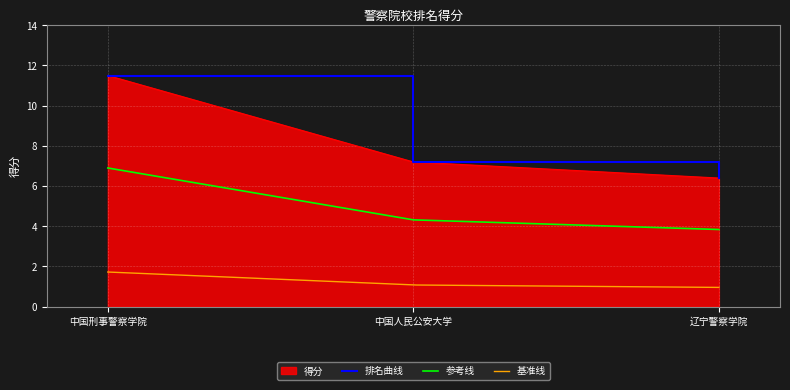

The value of 参考线 at 中国人民公安大学 is 4.3. True or false?

True